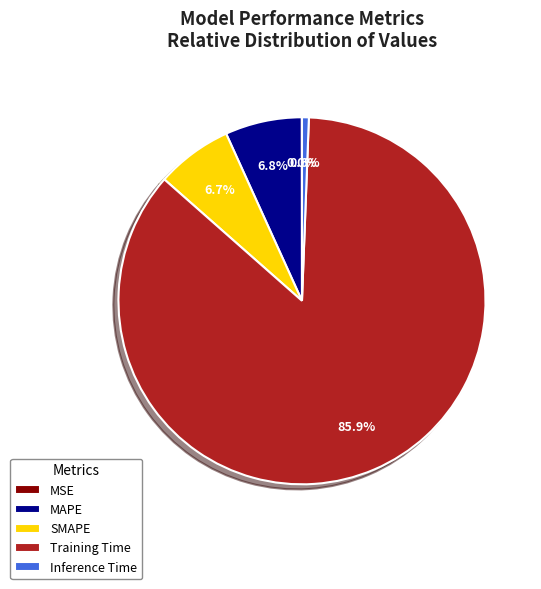

What percentage is NOT represented by Training Time?

14.1%